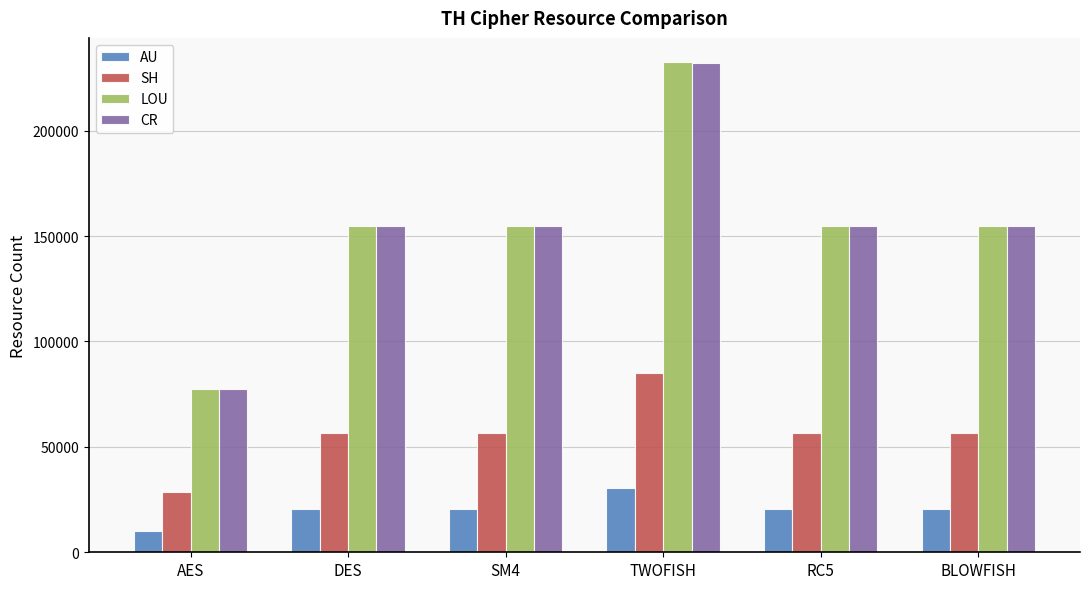

Reading left to right, transcribe all the data shown in this chart.

AU: 10224	20448	20448	30672	20448	20448
SH: 28396	56792	56792	85188	56792	56792
LOU: 77472	154944	154944	232416	154944	154944
CR: 77428	154856	154856	232284	154856	154856